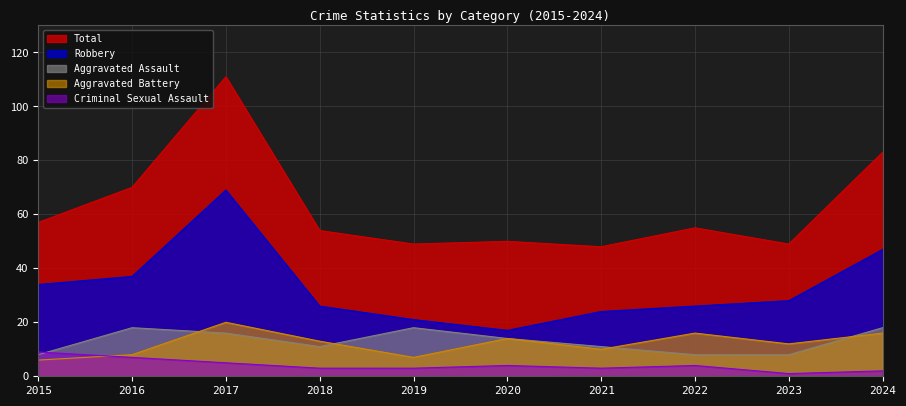

Between 2023 and 2024, which series saw the biggest shift?

Total